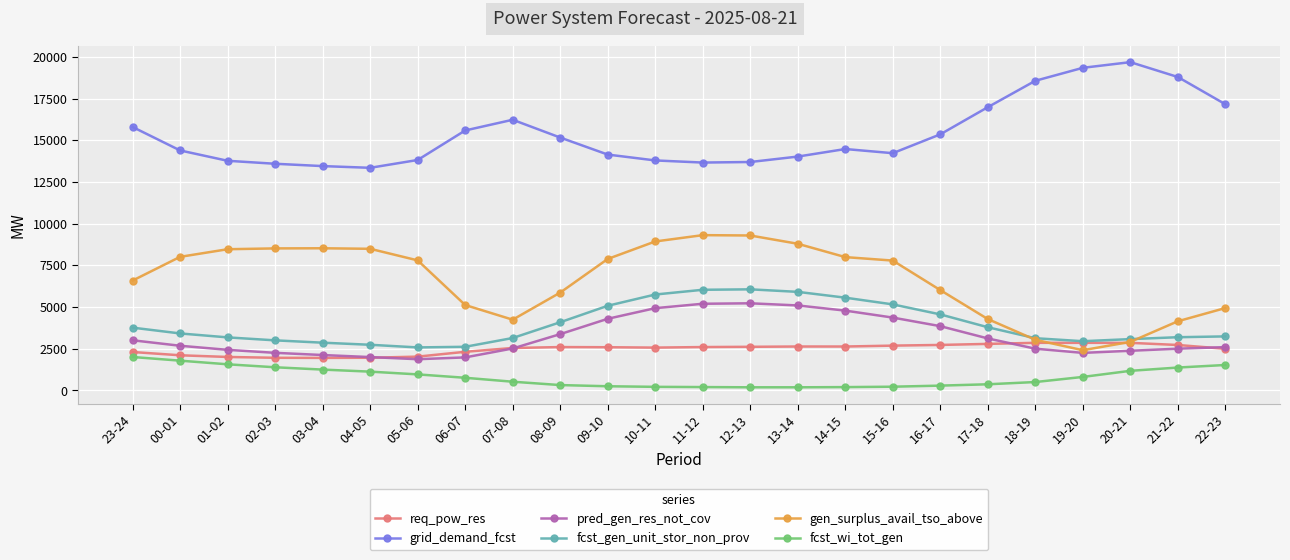

True or false: req_pow_res has more than 1 interior local peaks.

True